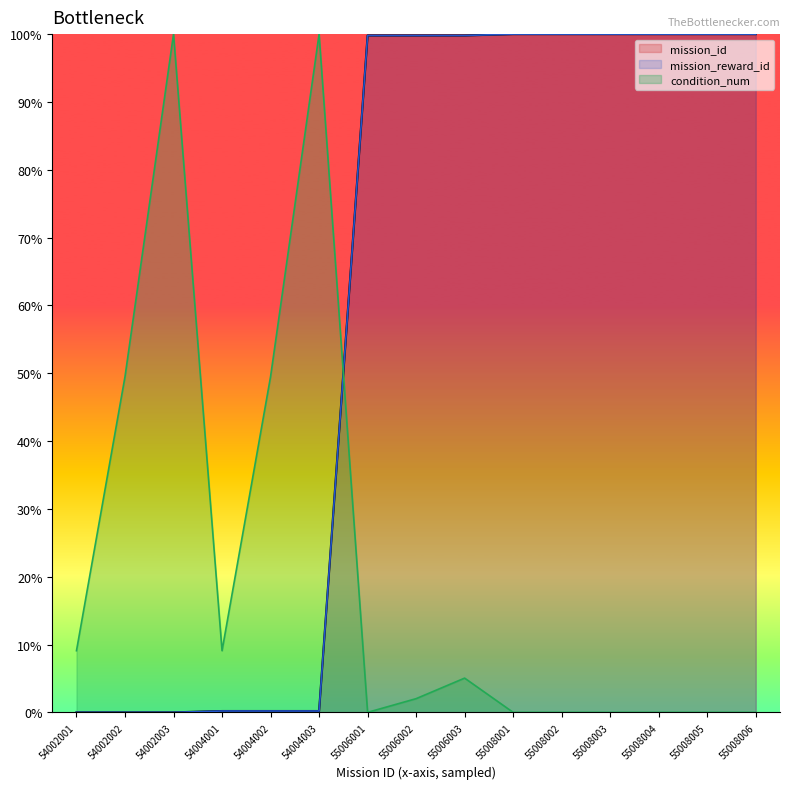

What is the sum of the mission_reward_id values at 55008002 and 54002003?

100.0